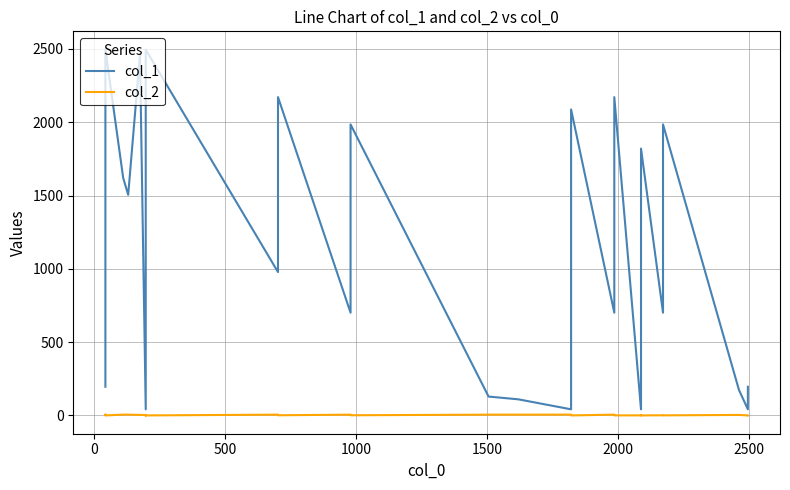

Which series has the largest total across all categories?

col_1